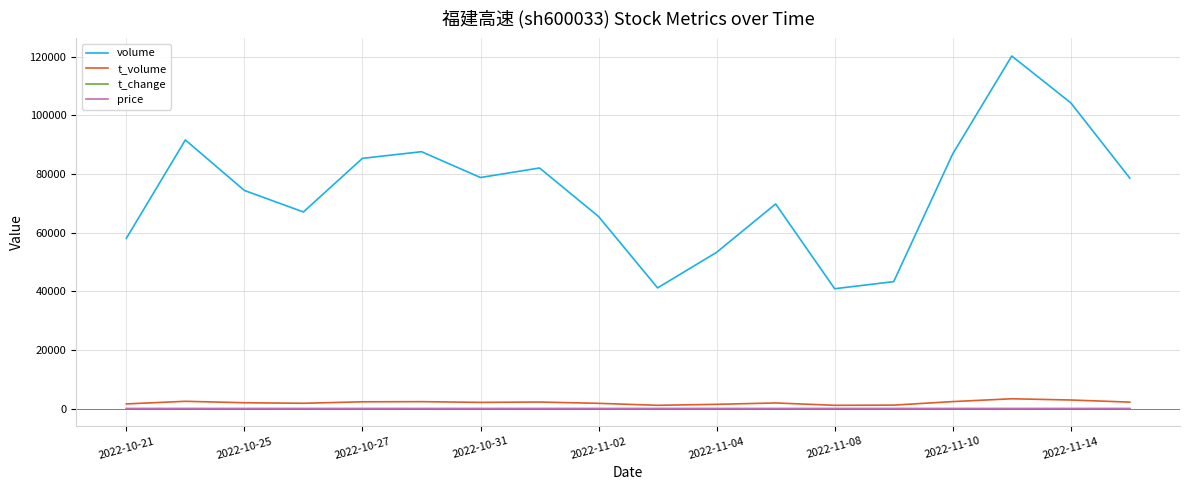

Which series has the largest total across all categories?

volume